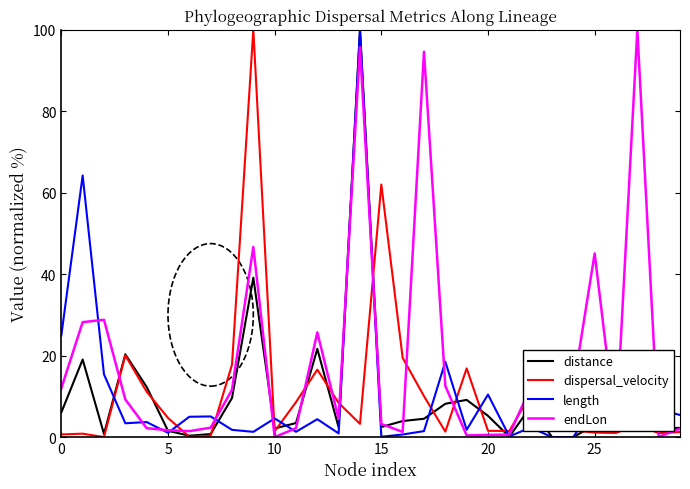

What is the maximum value shown in the chart?

100.0